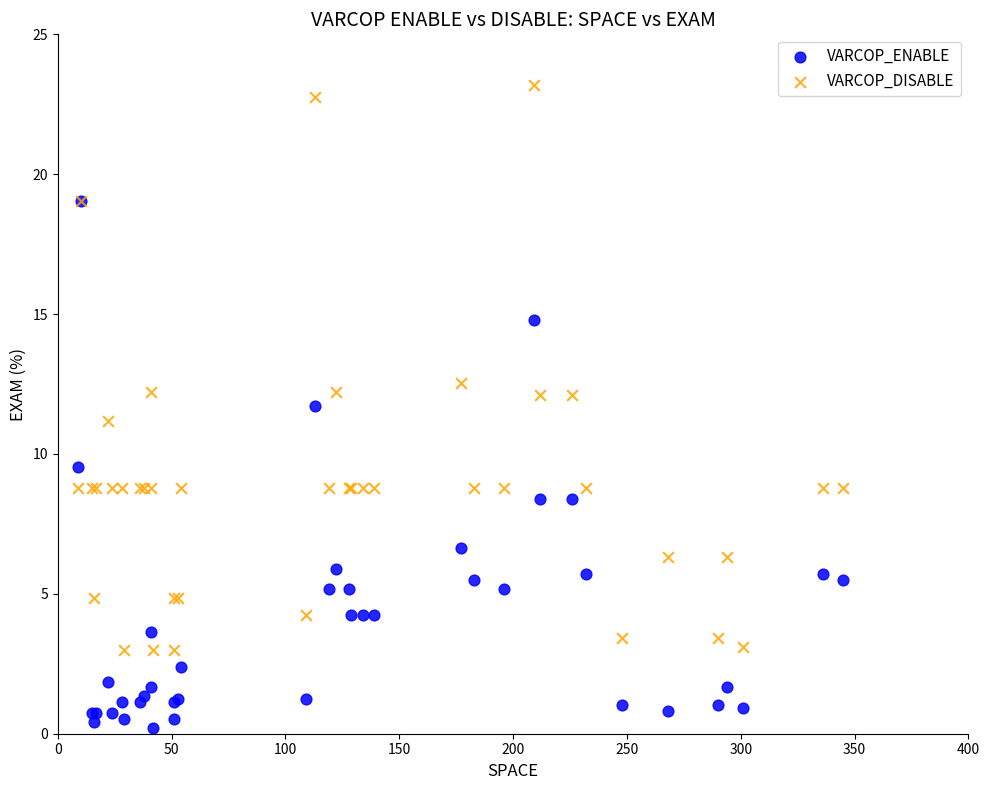

Which series reaches the minimum Y coordinate?

VARCOP_ENABLE